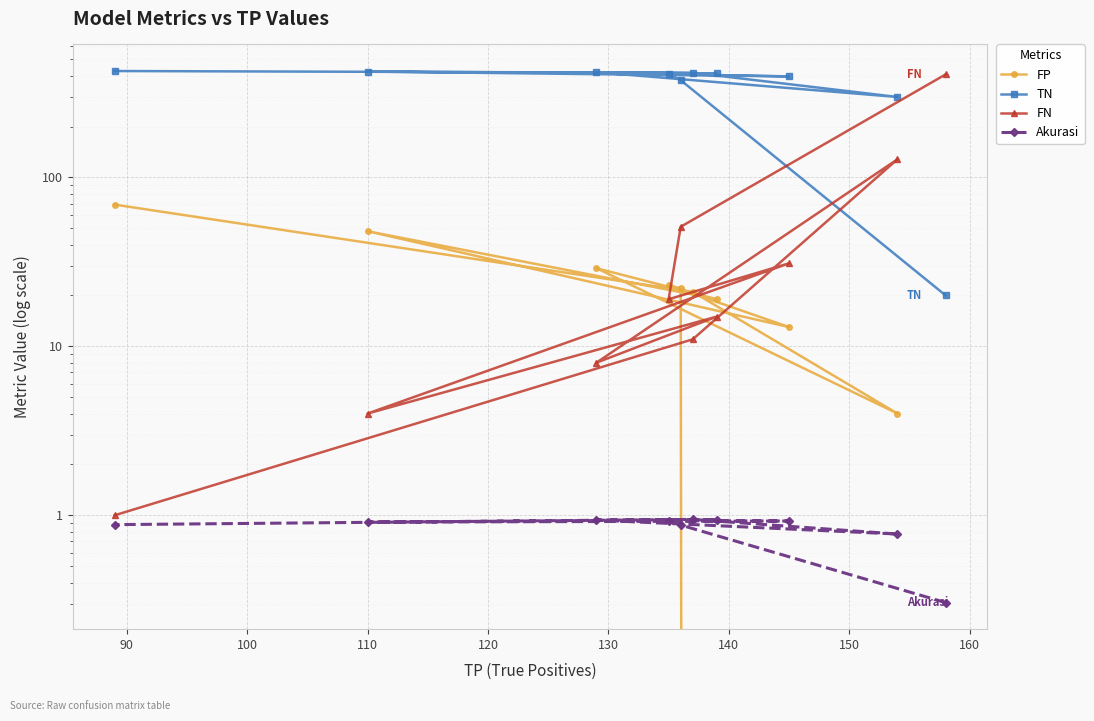

What is the value of the Akurasi point at the 5th from the left?

0.9